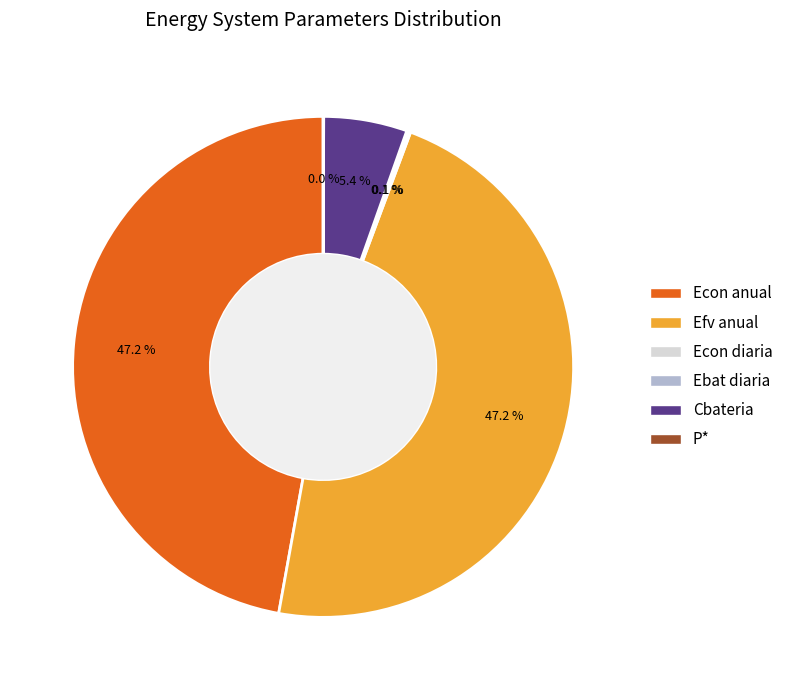

Approximately how many times larger is the value at Efv anual compared to Econ anual?

1.0